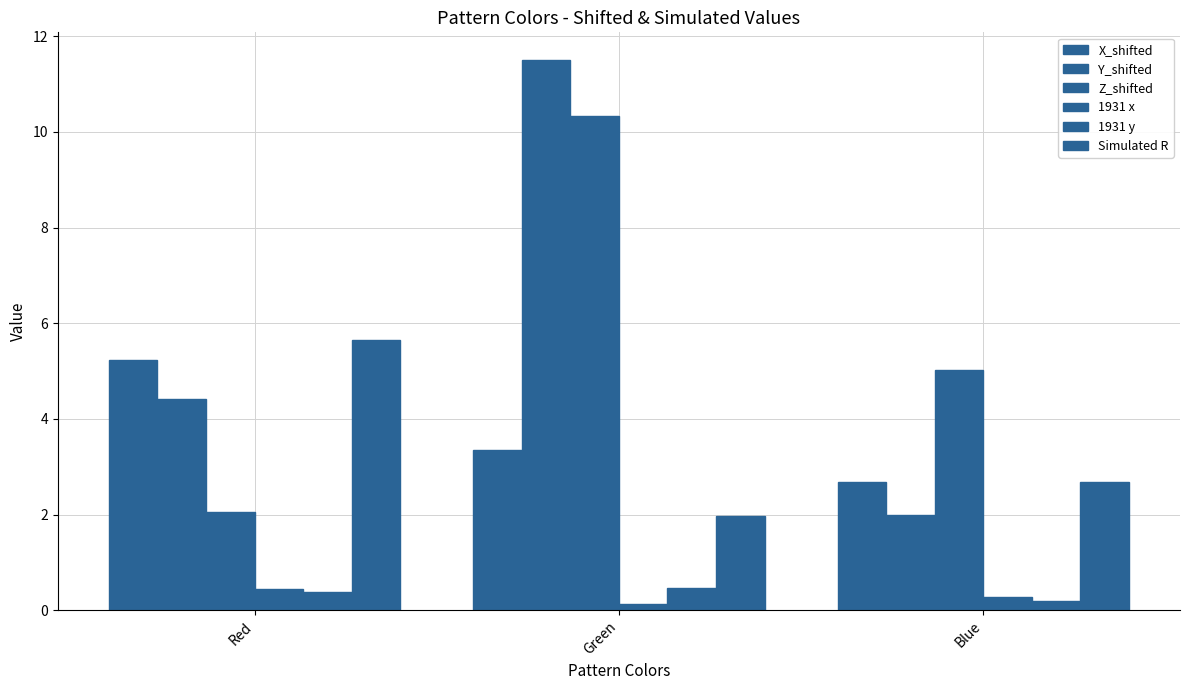

Does the chart contain any negative values?

No